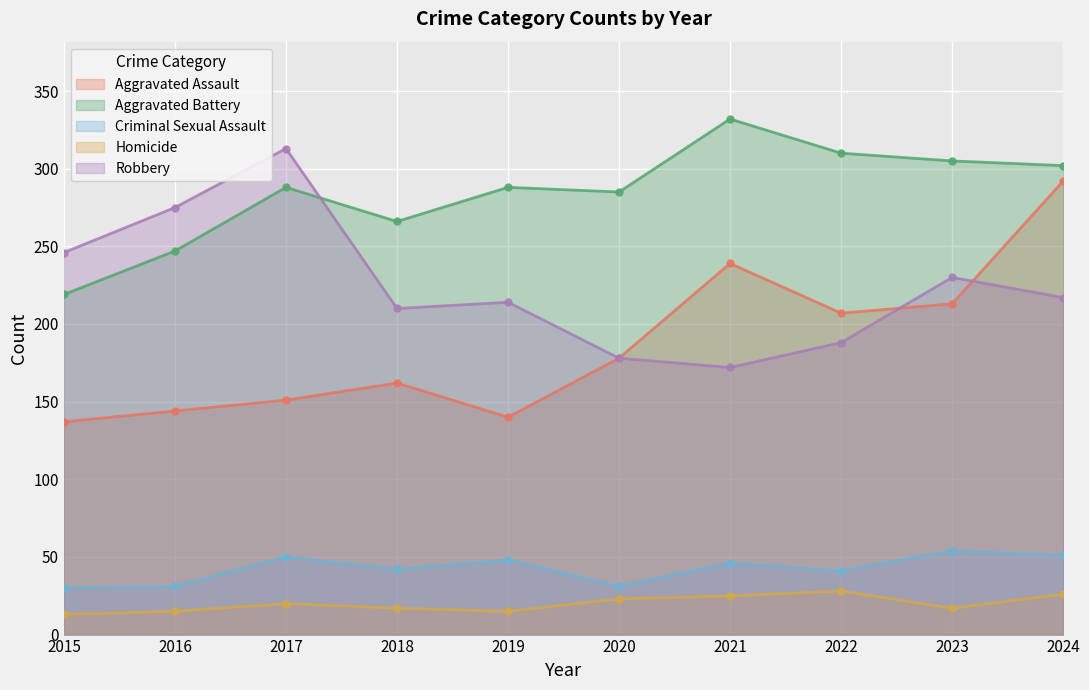

Which series has the widest spread of values?

Aggravated Assault